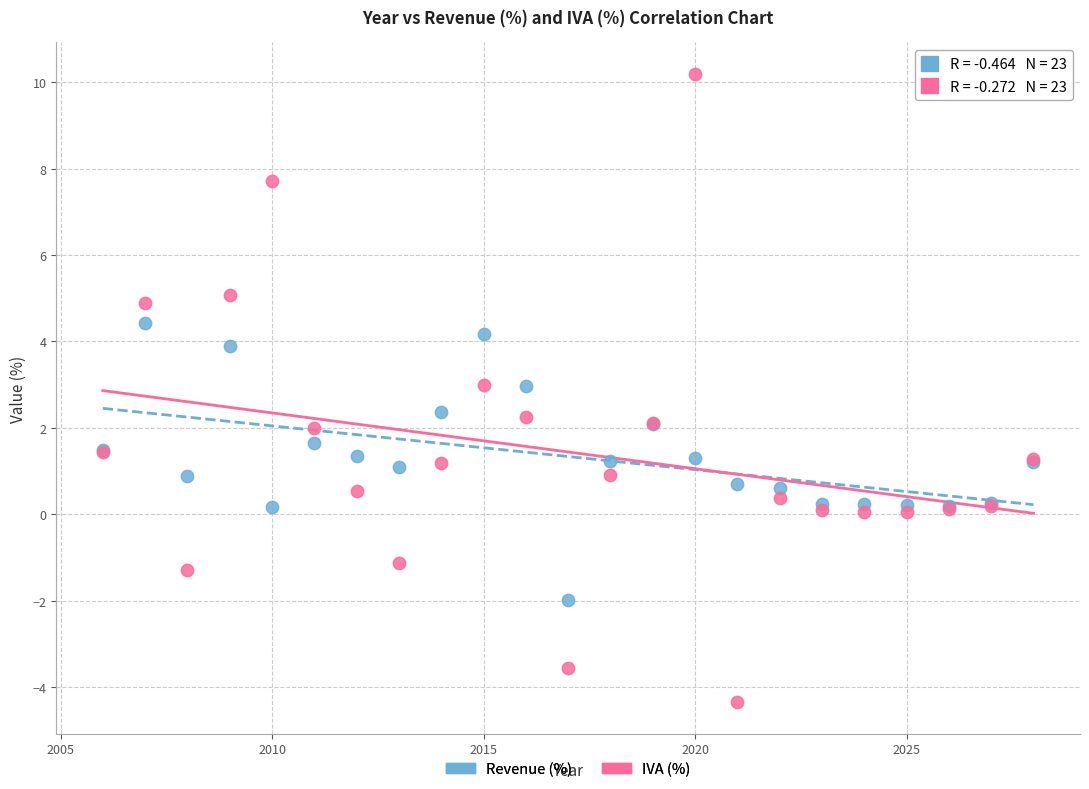

Which series reaches the minimum Y coordinate?

IVA (%)